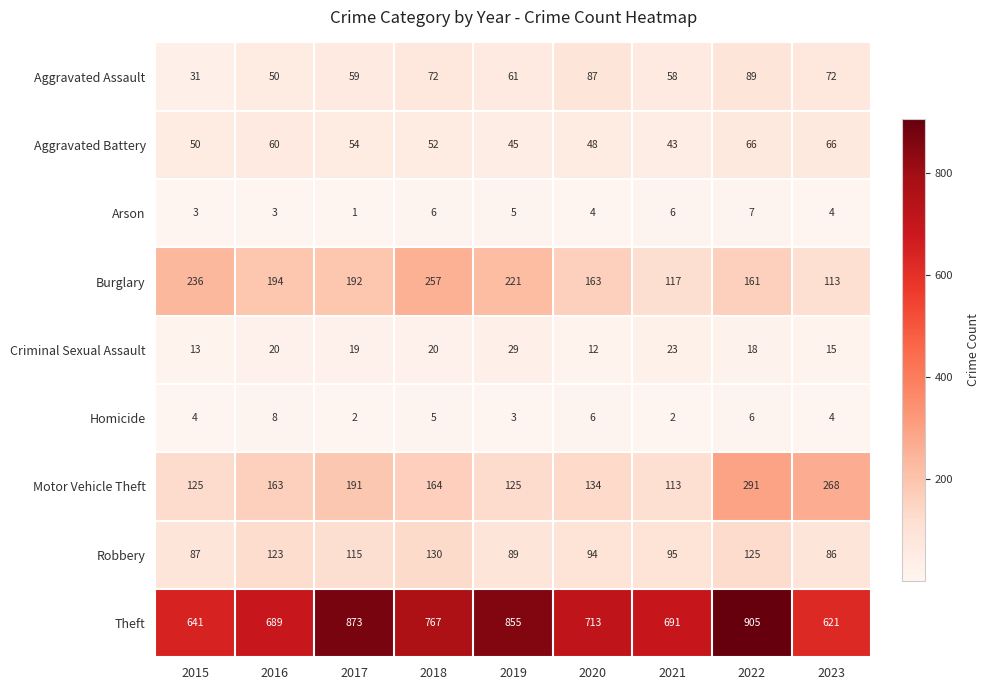

What is the difference between the Robbery values at 2021 and 2017?

20